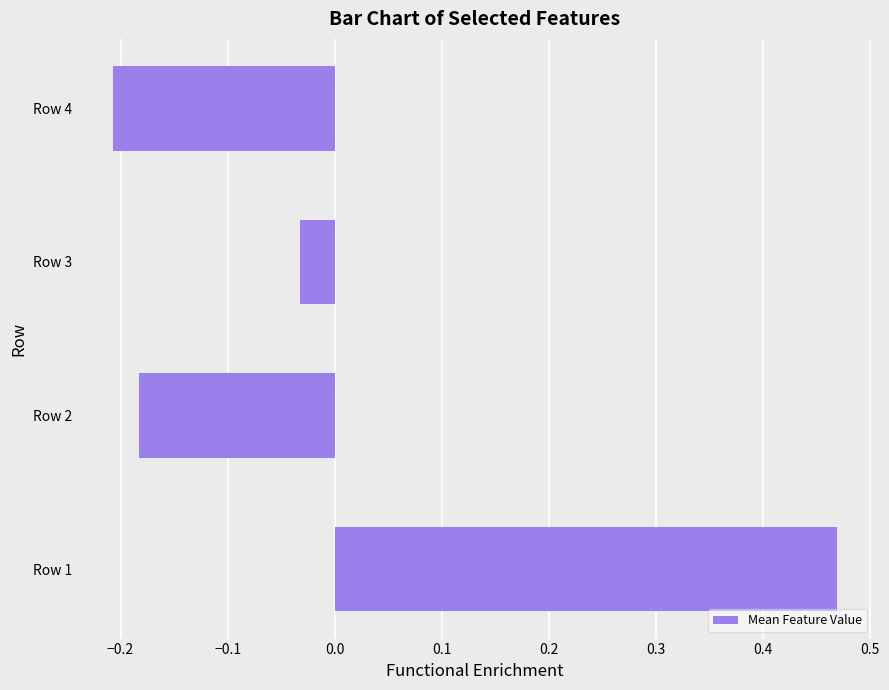

What is the difference between the maximum and minimum values?

0.7